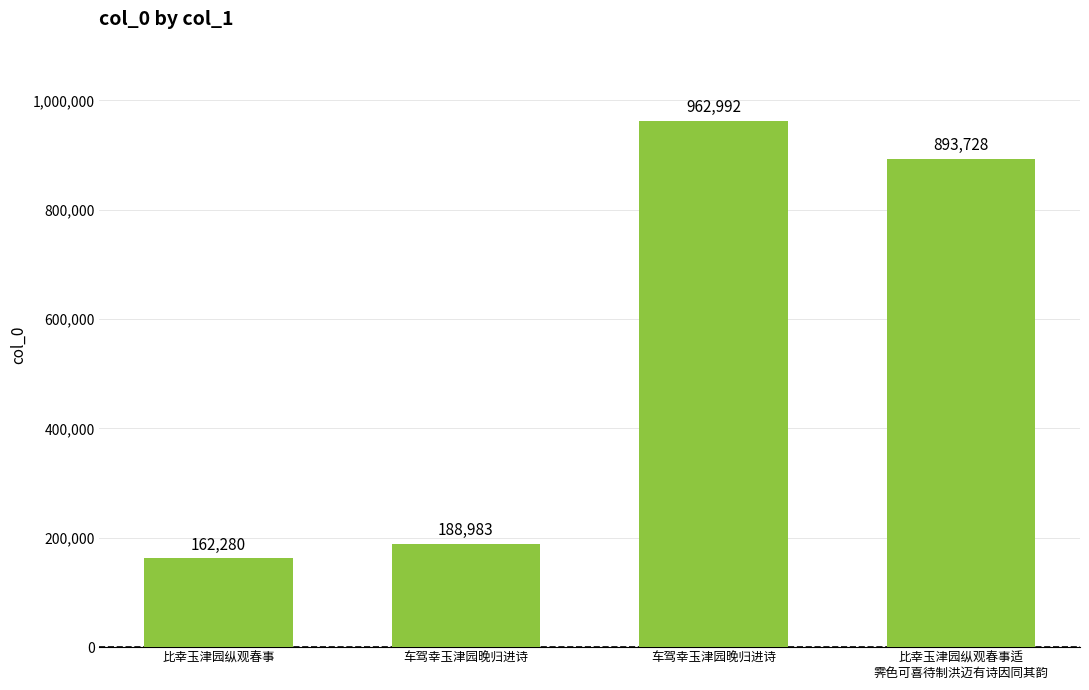

True or false: the data shows 188983 at 车驾幸玉津园晚归进诗.

True